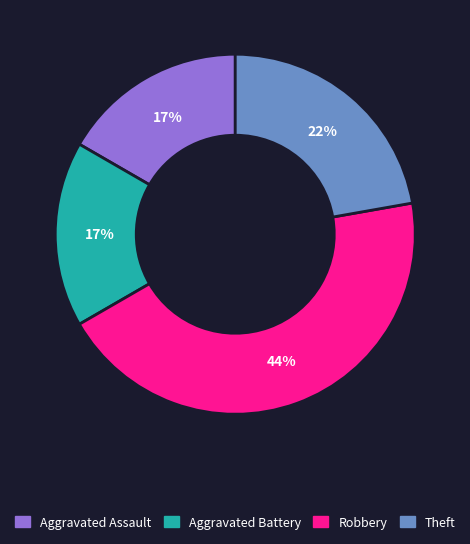

To the nearest percent, what is the combined percentage of Theft and Aggravated Battery?

39%